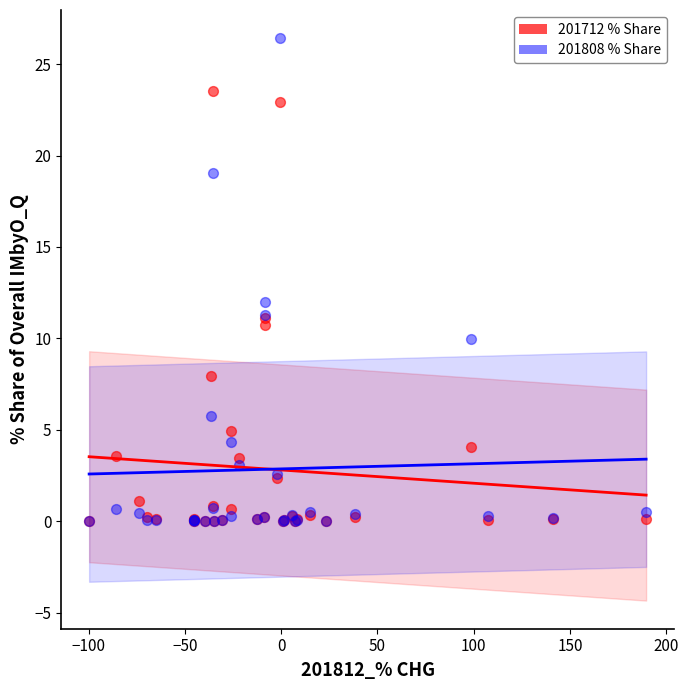

Across all series, what Y value is closest to 13?

12.0